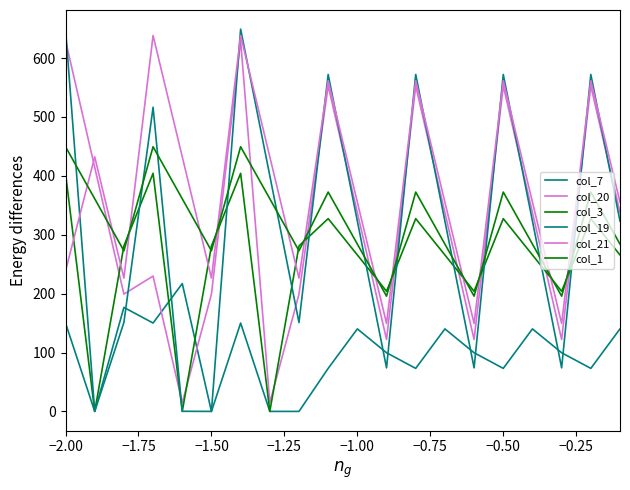

Where is col_20 nearest to the value 322?

−1.00